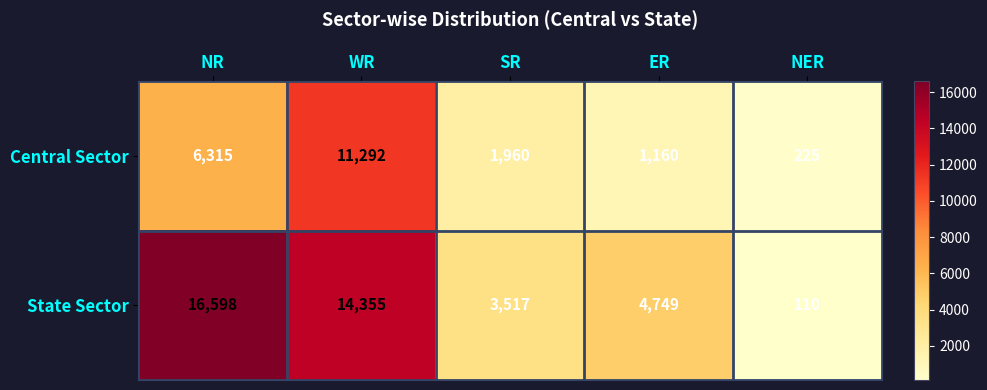

What is the total value across all series at NER?

335